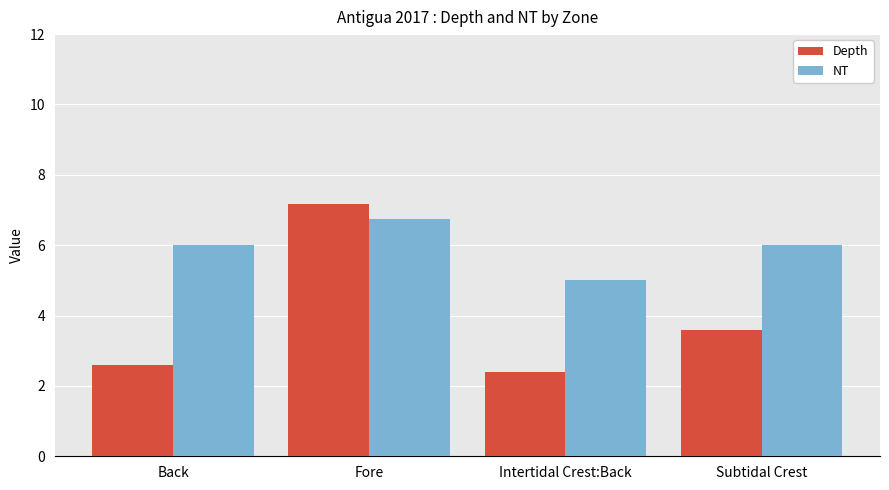

What position from the right is Back?

4